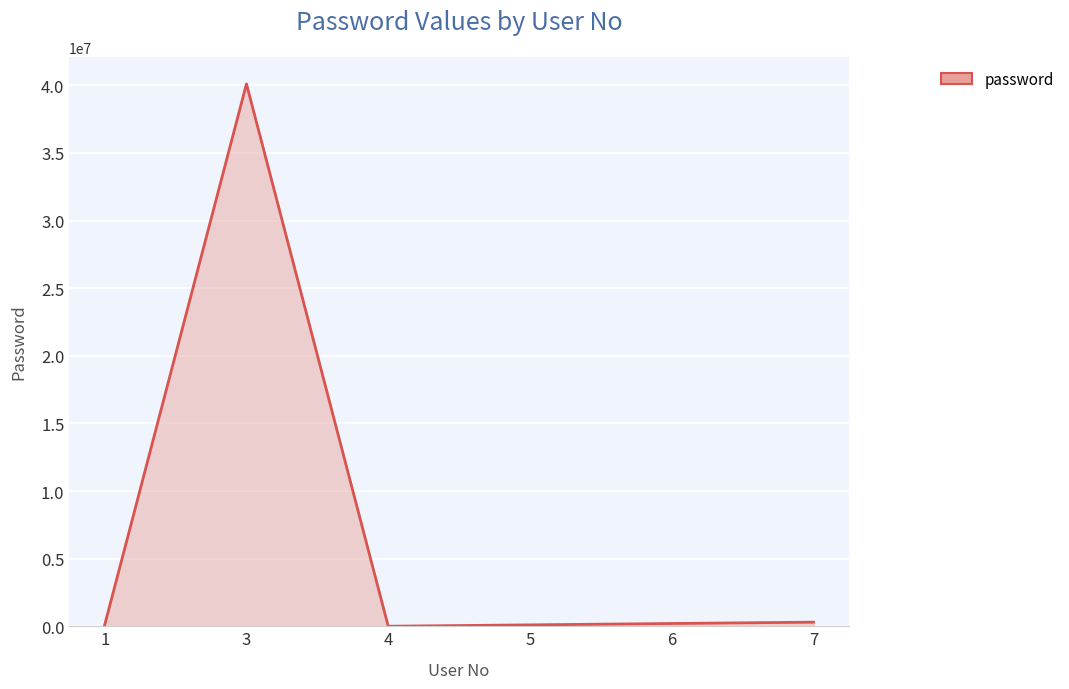

The value at 3 is 14262041. True or false?

False